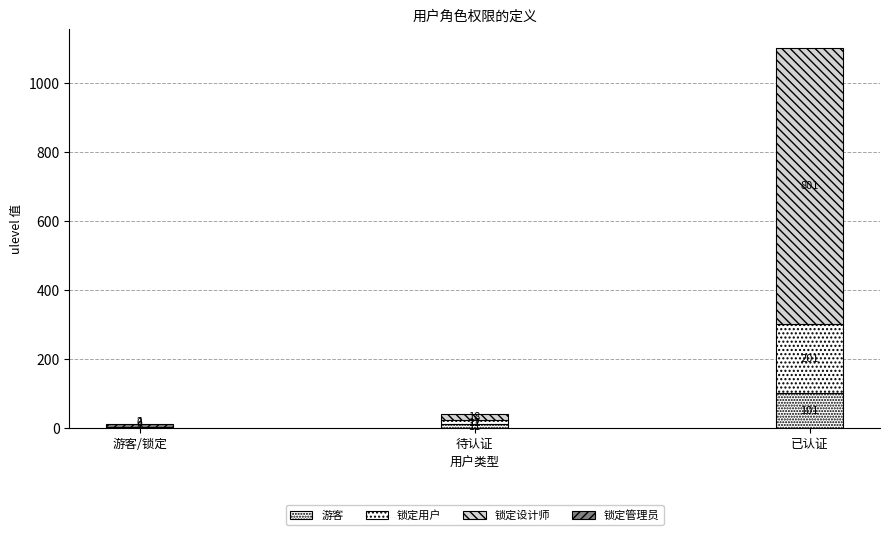

Reading right to left, extract all data points from this chart.

已认证管理员=801	已认证设计师=201	已认证用户=101	待认证管理员=18	待认证设计师=12	待认证用户=11	锁定的管理员=8	锁定的设计师=2	锁定的用户=1	游客=0